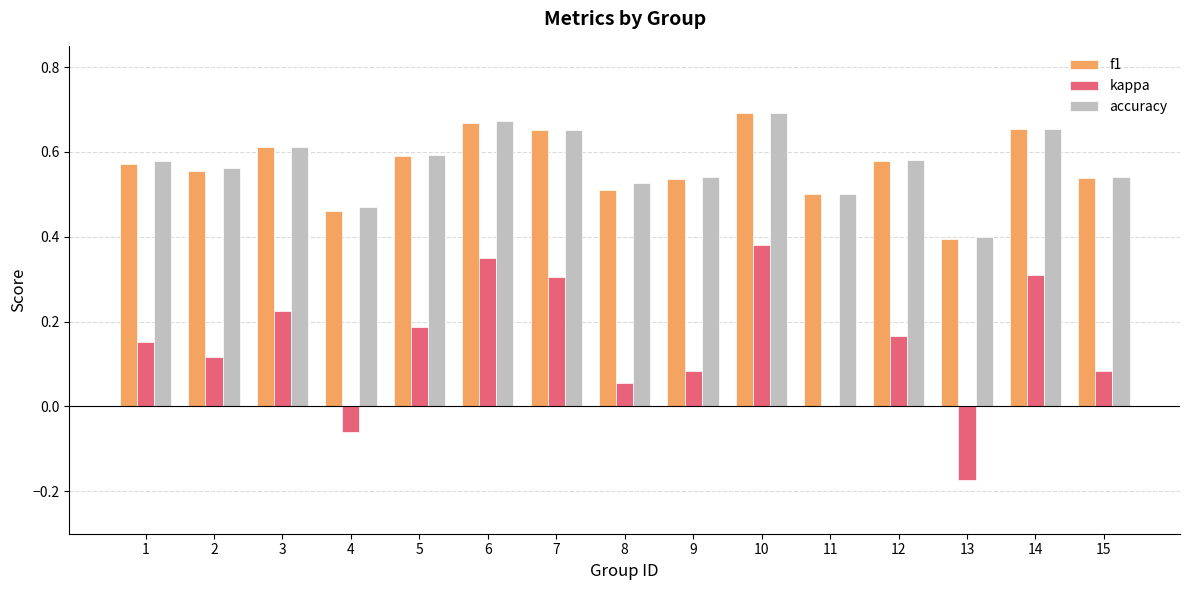

Is the value of kappa at 1 greater than the value of f1 at 12?

No